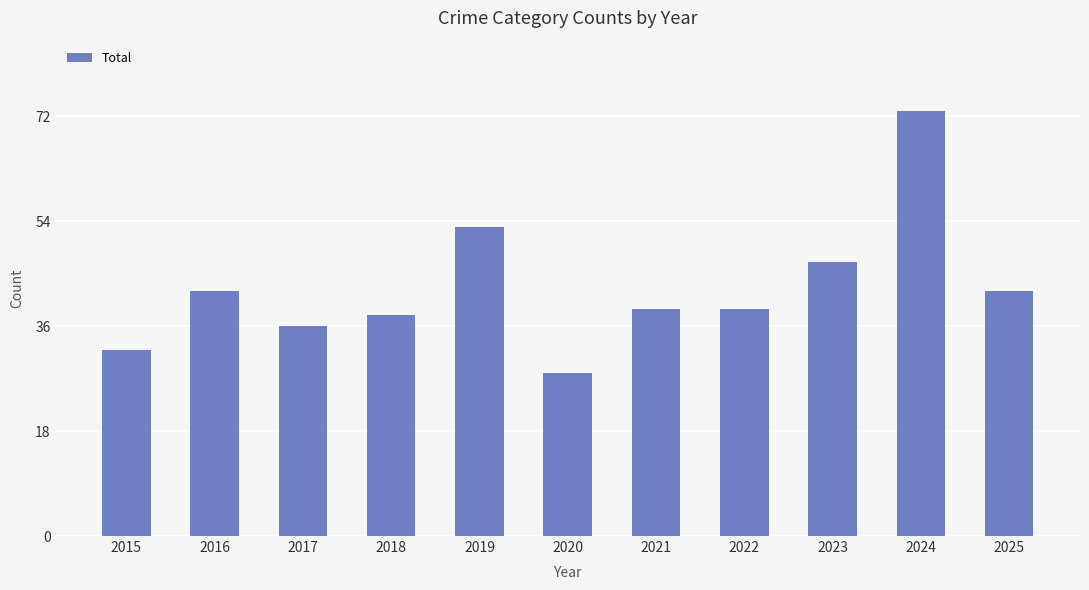

True or false: the data shows 28 at 2020.

True